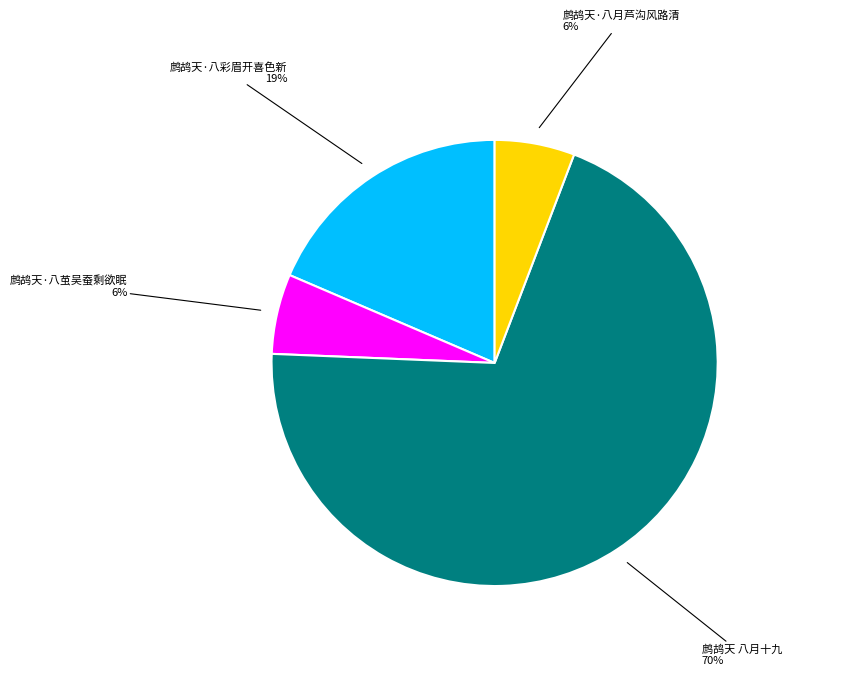

Is there any slice that represents more than half of the pie?

Yes